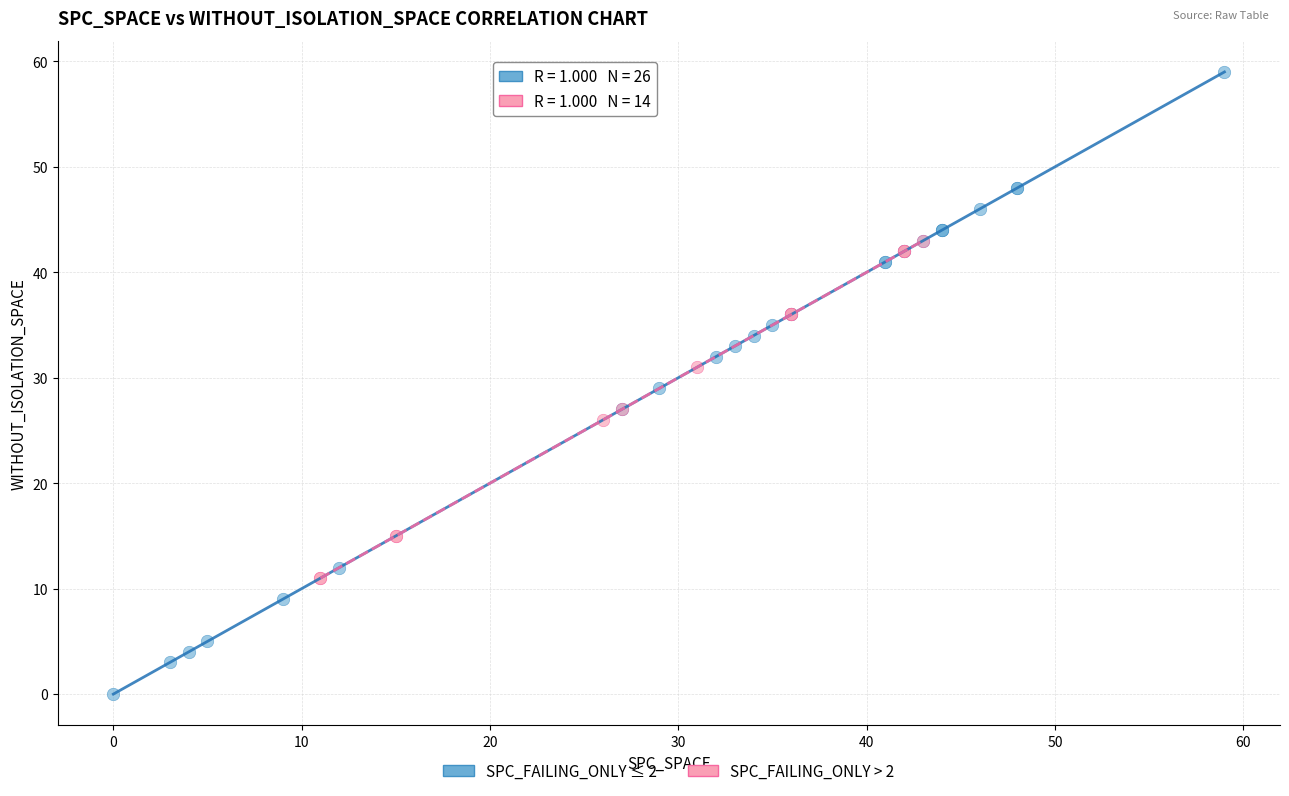

Which series reaches the minimum Y coordinate?

SPC_FAILING_ONLY ≤ 2